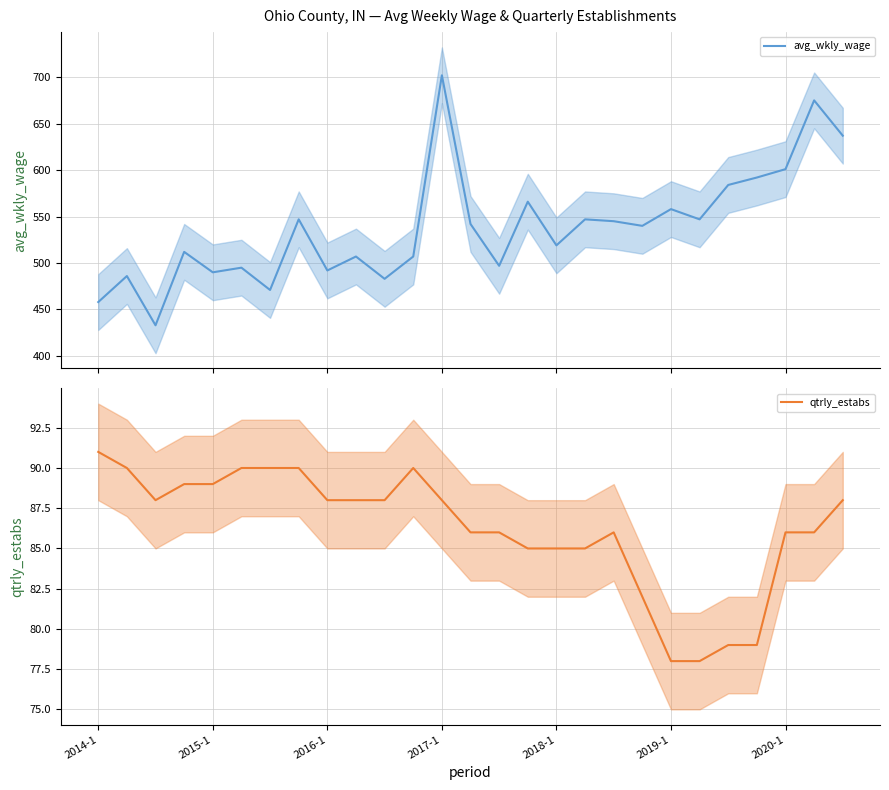

How many series are shown in this chart?

2